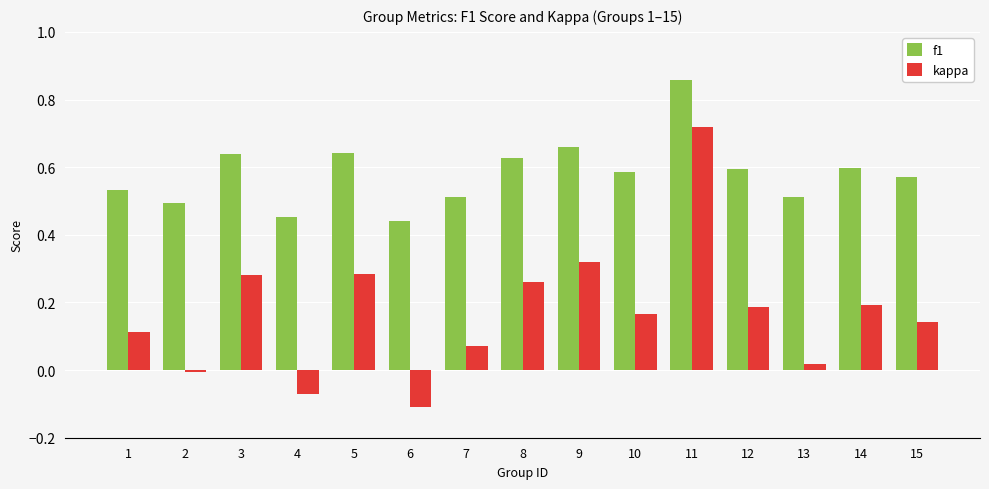

Which series has the largest range (max minus min)?

kappa